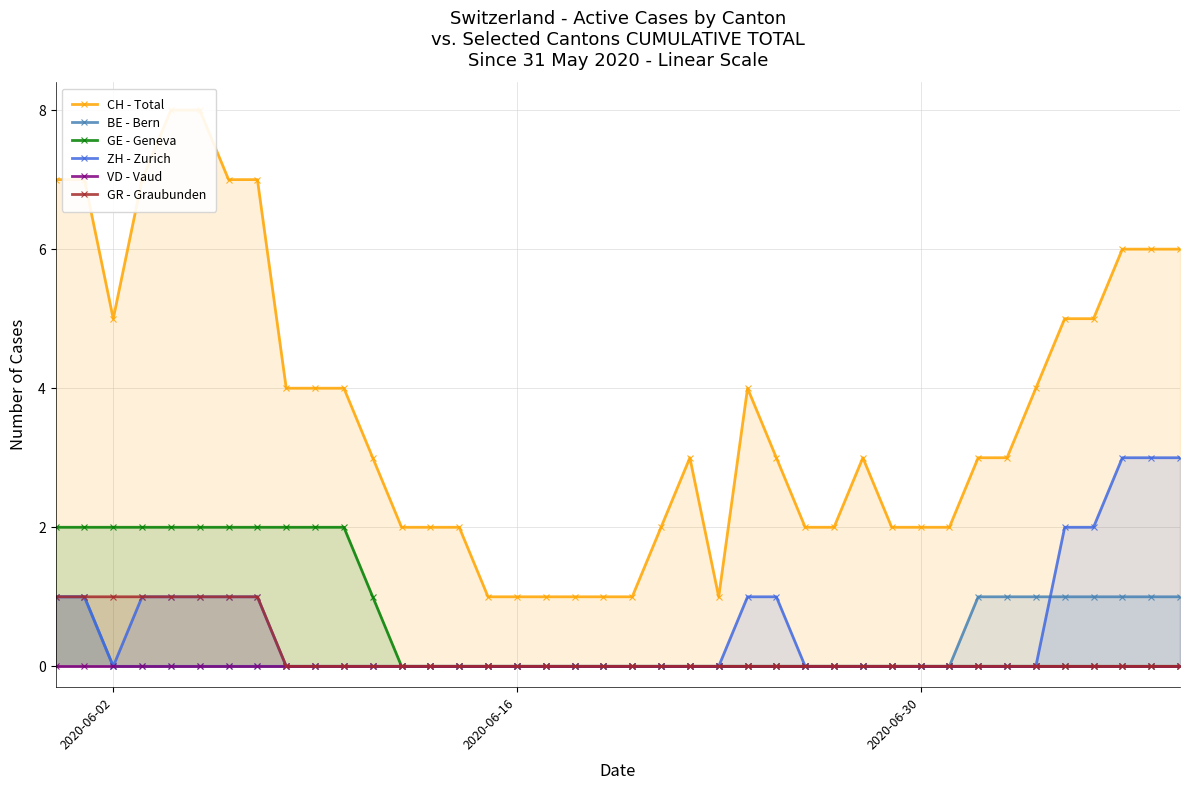

In ZH - Zurich, how many points are lower than both neighbors (excluding endpoints)?

1